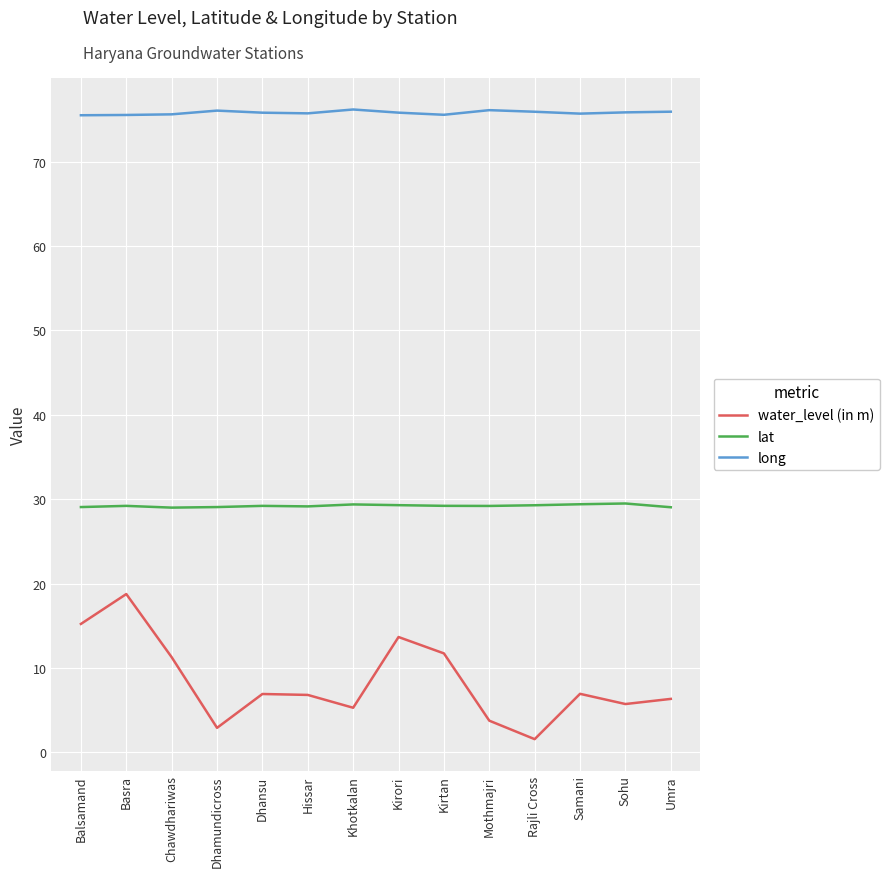

How many categories are shown in the chart?

14